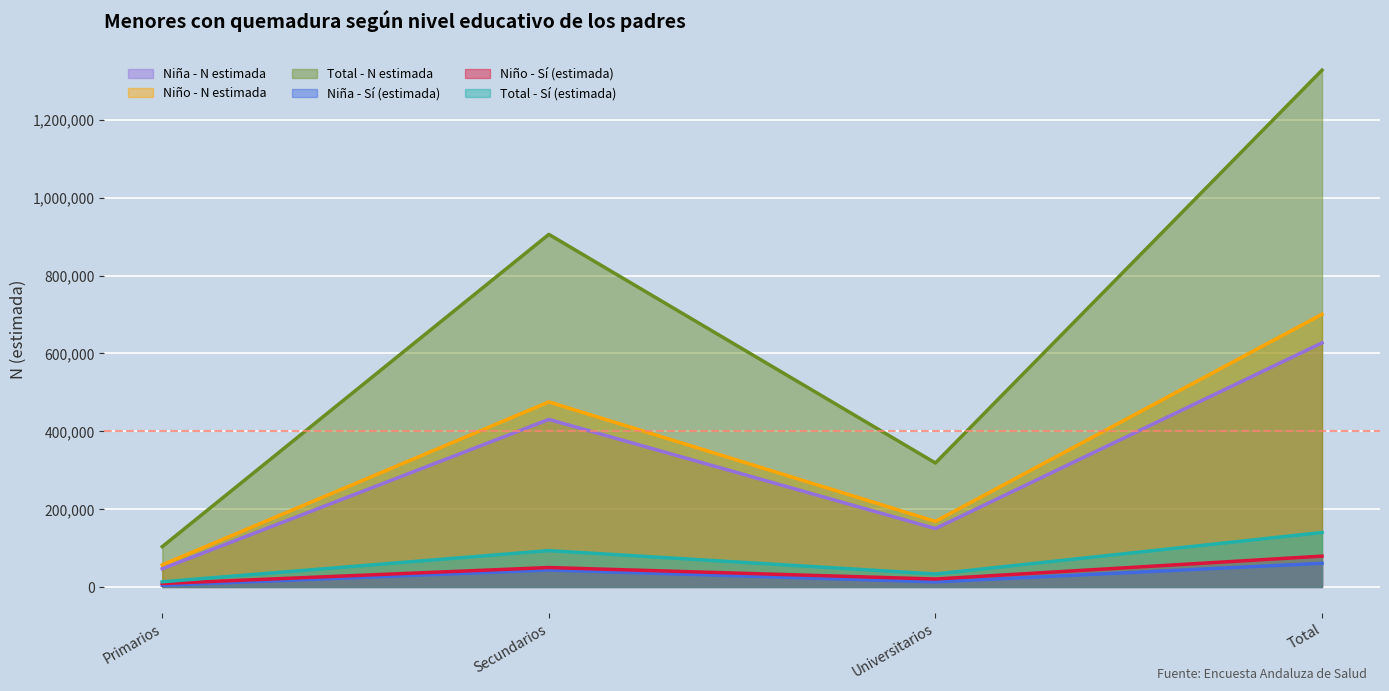

What is the difference between the second highest and second lowest values in the Niño - Sí (estimada) series?

29501